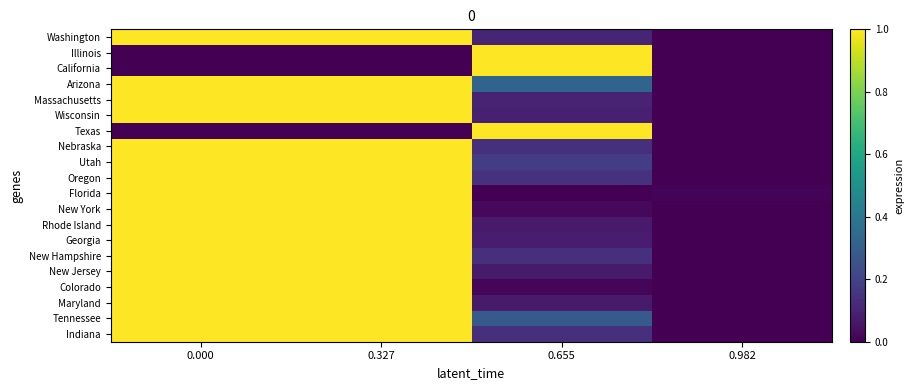

How many series are shown in this chart?

20